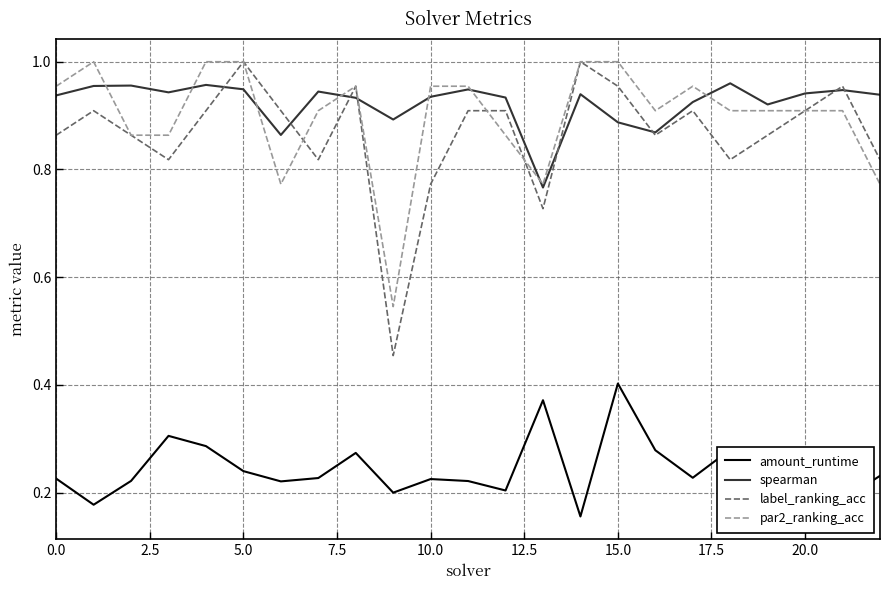

What are all the series names shown in the legend?

amount_runtime, spearman, label_ranking_acc, par2_ranking_acc